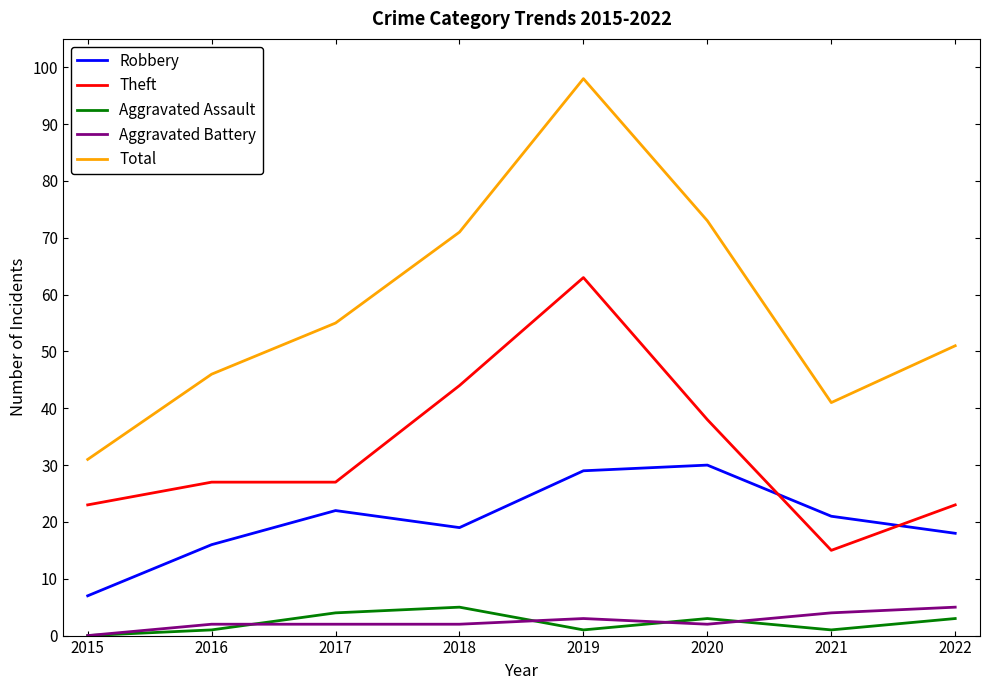

Reading left to right, list all the values displayed in this chart.

Robbery: 7	16	22	19	29	30	21	18
Theft: 23	27	27	44	63	38	15	23
Aggravated Assault: 0	1	4	5	1	3	1	3
Aggravated Battery: 0	2	2	2	3	2	4	5
Total: 31	46	55	71	98	73	41	51